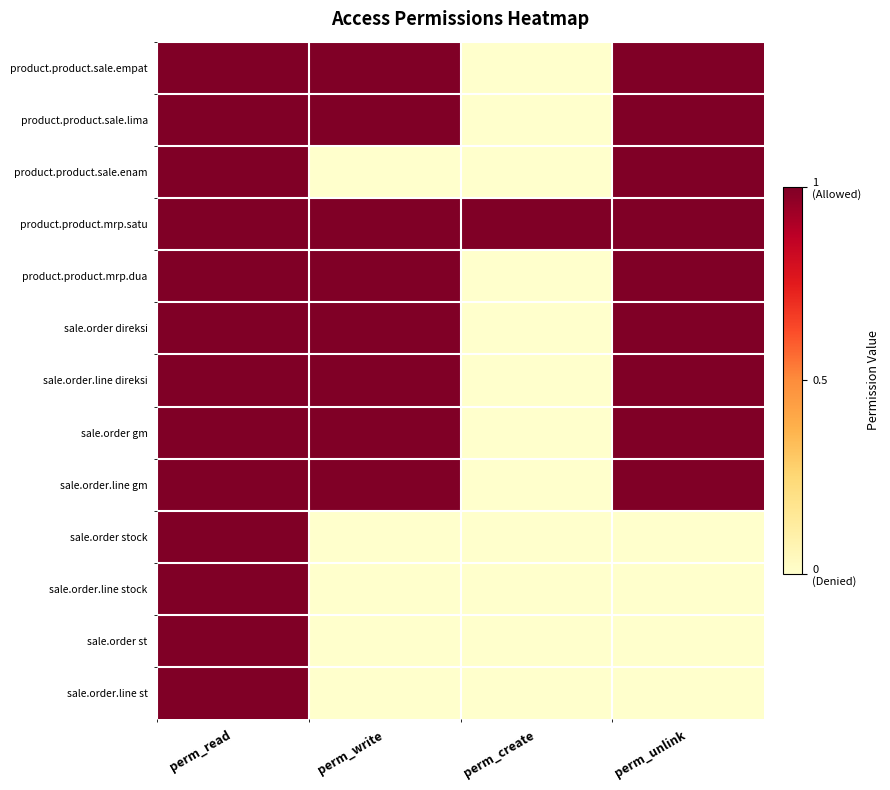

At which category is the sum across all series the highest?

perm_read